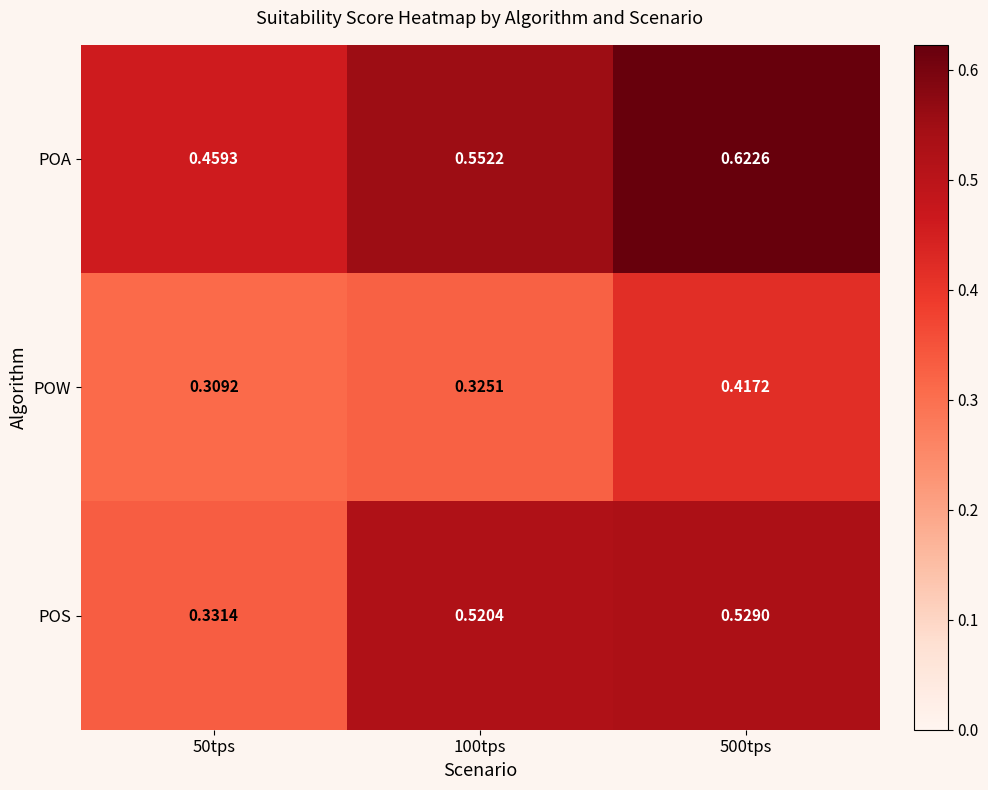

Which series has the largest range (max minus min)?

POS